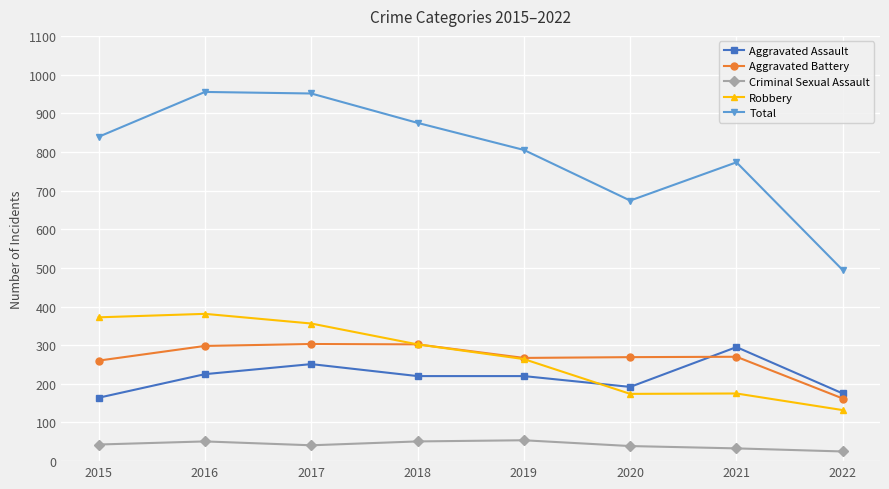

Rank the series at 2017 from lowest to highest value.

Criminal Sexual Assault, Aggravated Assault, Aggravated Battery, Robbery, Total